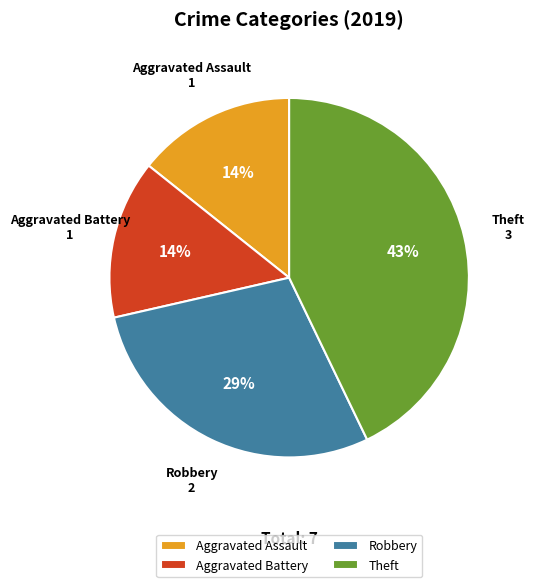

To the nearest percent, what portion does Robbery represent?

29%